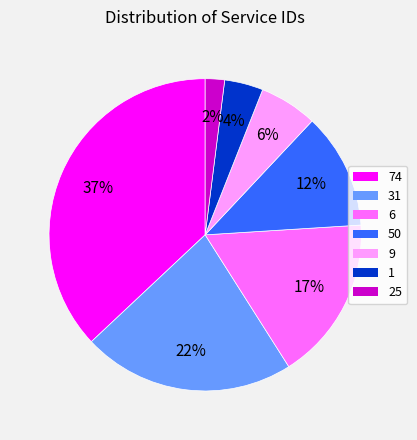

To the nearest percent, what percentage of the pie is 9?

6%